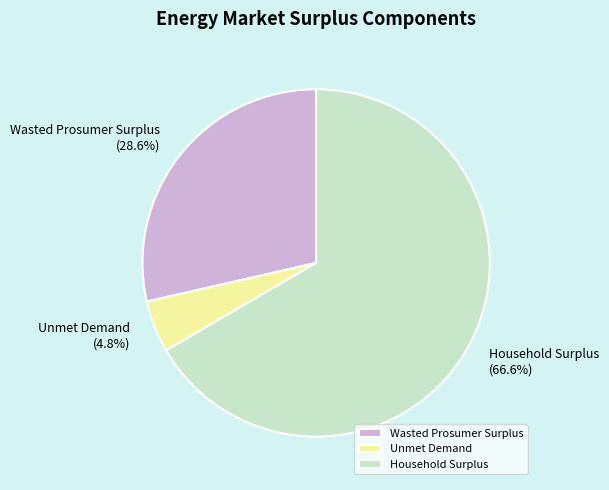

The Unmet Demand slice represents 18% of the pie. True or false?

False